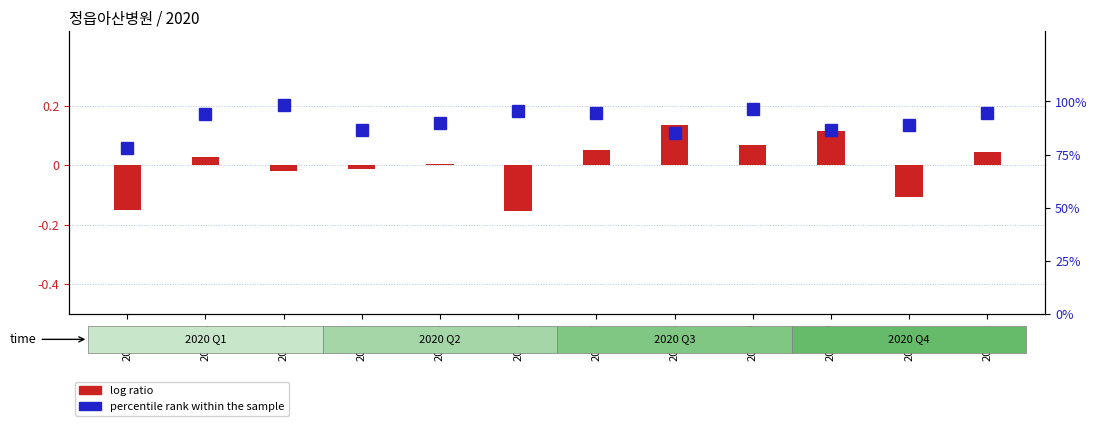

At which label does percentile rank within the sample first exceed 94?

202002